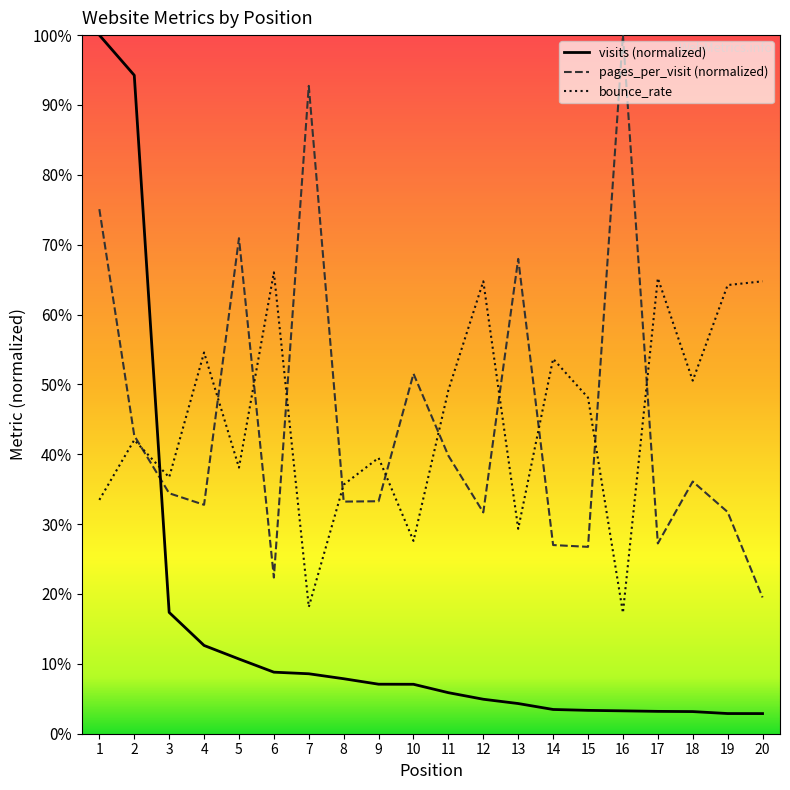

Is this an area chart (filled region under the line)?

No